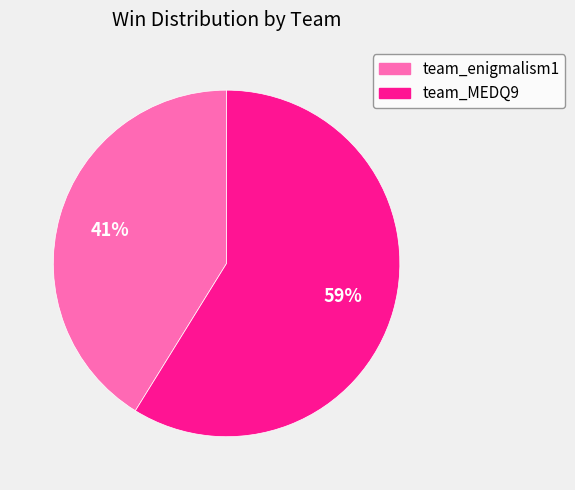

Is the sum of team_MEDQ9 and team_enigmalism1 greater than half?

Yes